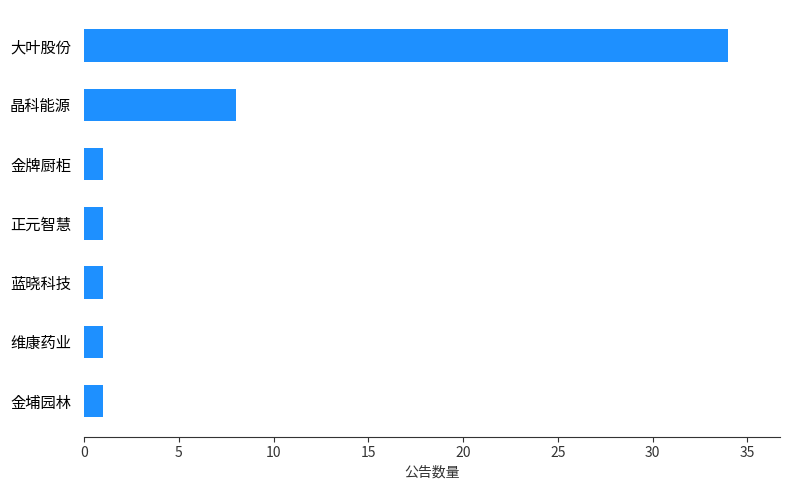

Reading bottom to top, extract all data points from this chart.

1	1	1	1	1	8	34